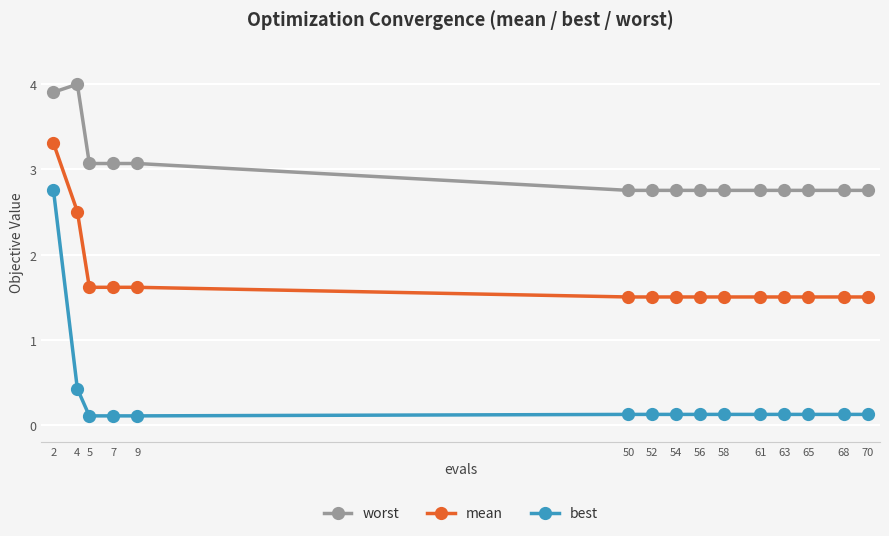

At how many categories does at least one series exceed 3?

5